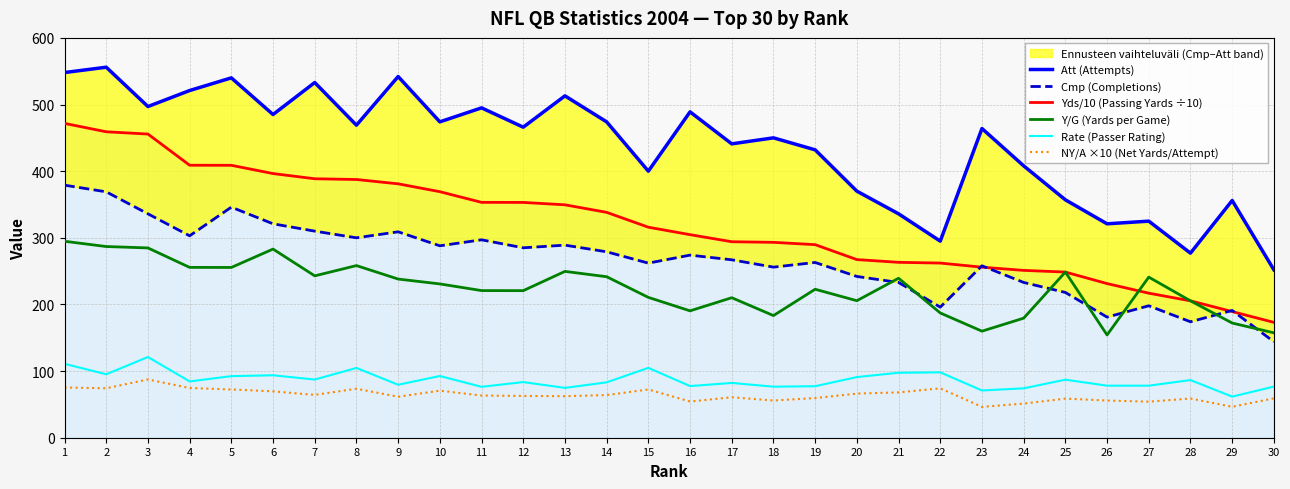

Reading left to right, list all the values displayed in this chart.

Att (Attempts): 548.0	556.0	497.0	521.0	540.0	485.0	533.0	469.0	542.0	474.0	495.0	466.0	513.0	474.0	400.0	489.0	441.0	450.0	432.0	370.0	336.0	295.0	464.0	408.0	357.0	321.0	325.0	277.0	356.0	252.0
Cmp (Completions): 379.0	369.0	336.0	303.0	346.0	321.0	310.0	300.0	309.0	288.0	297.0	285.0	289.0	279.0	262.0	274.0	267.0	256.0	263.0	242.0	233.0	196.0	258.0	233.0	218.0	181.0	198.0	174.0	191.0	144.0
Yds/10 (Passing Yards ÷10): 471.7	459.1	455.7	408.9	408.8	396.4	388.6	387.5	381.0	369.2	353.2	353.1	349.5	338.2	315.9	304.7	294.1	293.2	289.7	267.3	263.2	262.1	255.9	251.1	248.6	231.3	216.9	205.4	189.3	173.1
Y/G (Yards per Game): 294.8	286.9	284.8	255.6	255.5	283.1	242.9	258.3	238.1	230.8	220.8	220.7	249.6	241.6	210.6	190.4	210.1	183.3	222.8	205.6	239.3	187.2	159.9	179.4	248.6	154.2	241.0	205.4	172.1	157.4
Rate (Passer Rating): 110.9	95.2	121.1	84.5	92.4	93.7	87.3	104.7	79.5	92.6	76.4	83.5	74.8	83.1	104.8	77.5	82.2	76.6	77.3	91.0	97.5	98.1	70.9	74.1	87.1	78.1	78.1	86.5	61.7	76.7
NY/A ×10 (Net Yards/Attempt): 75.4	74.2	87.4	74.6	72.4	69.6	64.3	73.5	61.5	70.6	63.3	62.7	62.3	64.0	72.4	54.3	60.7	55.8	59.5	66.2	68.0	74.1	46.3	51.2	58.7	55.8	54.1	58.8	46.4	59.1